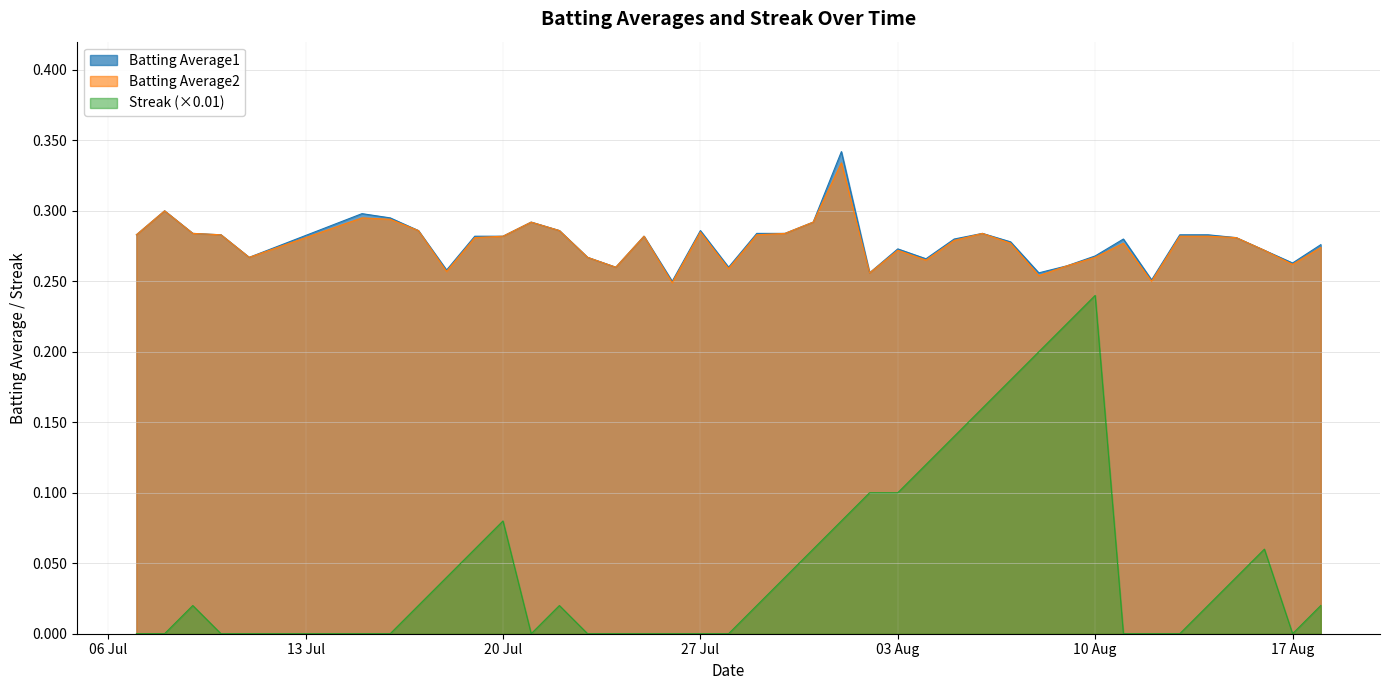

Which series has the widest spread of values?

Streak (×0.01)